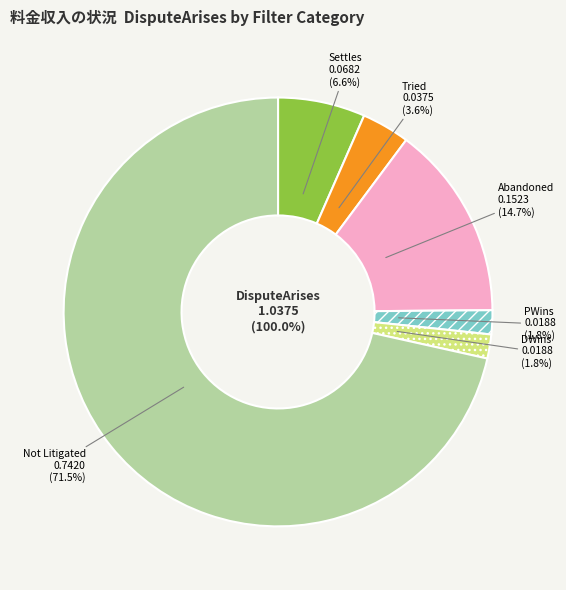

How many segments does this pie chart have?

6